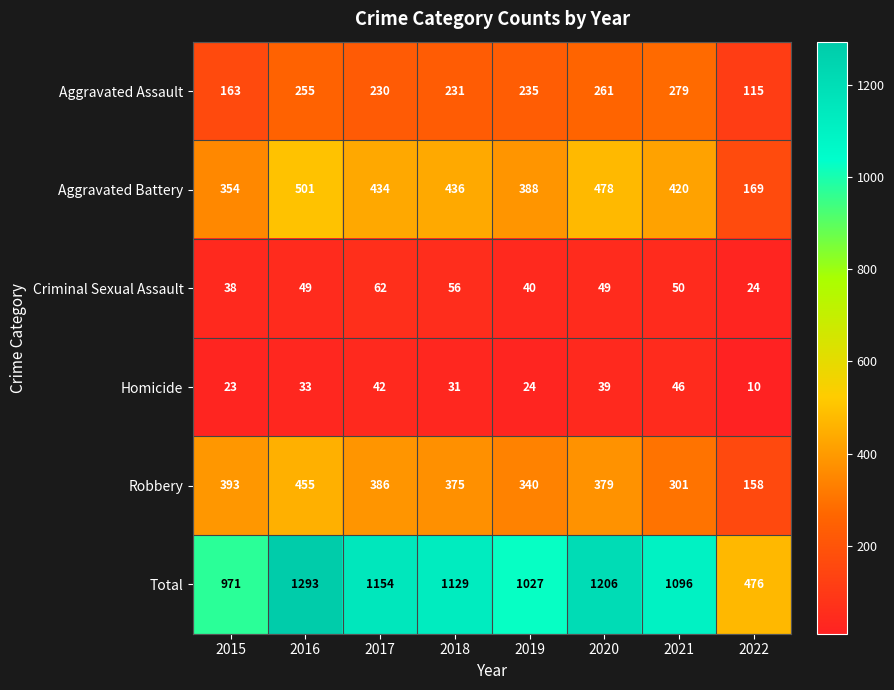

The Aggravated Assault series shows 420 at 2019. True or false?

False